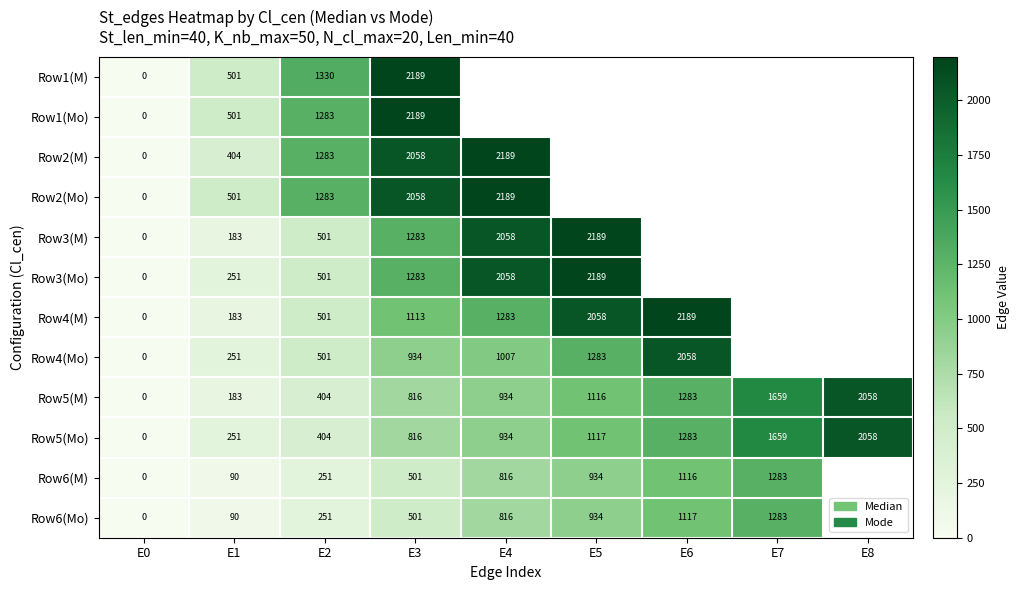

Which category has the highest value across all series?

E3